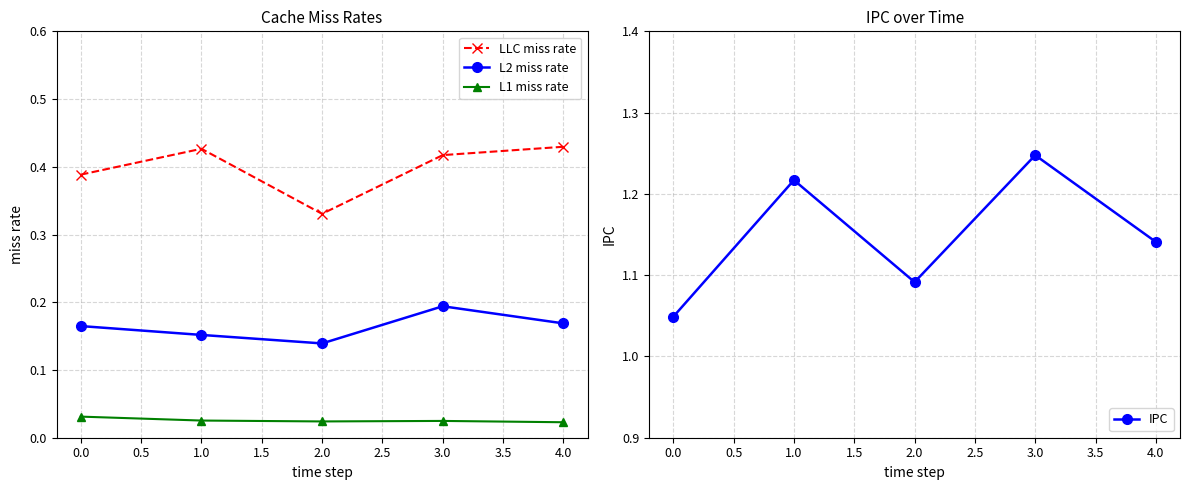

List the labels in order of IPC value, largest first.

3.0, 1.0, 4.0, 2.0, 0.0